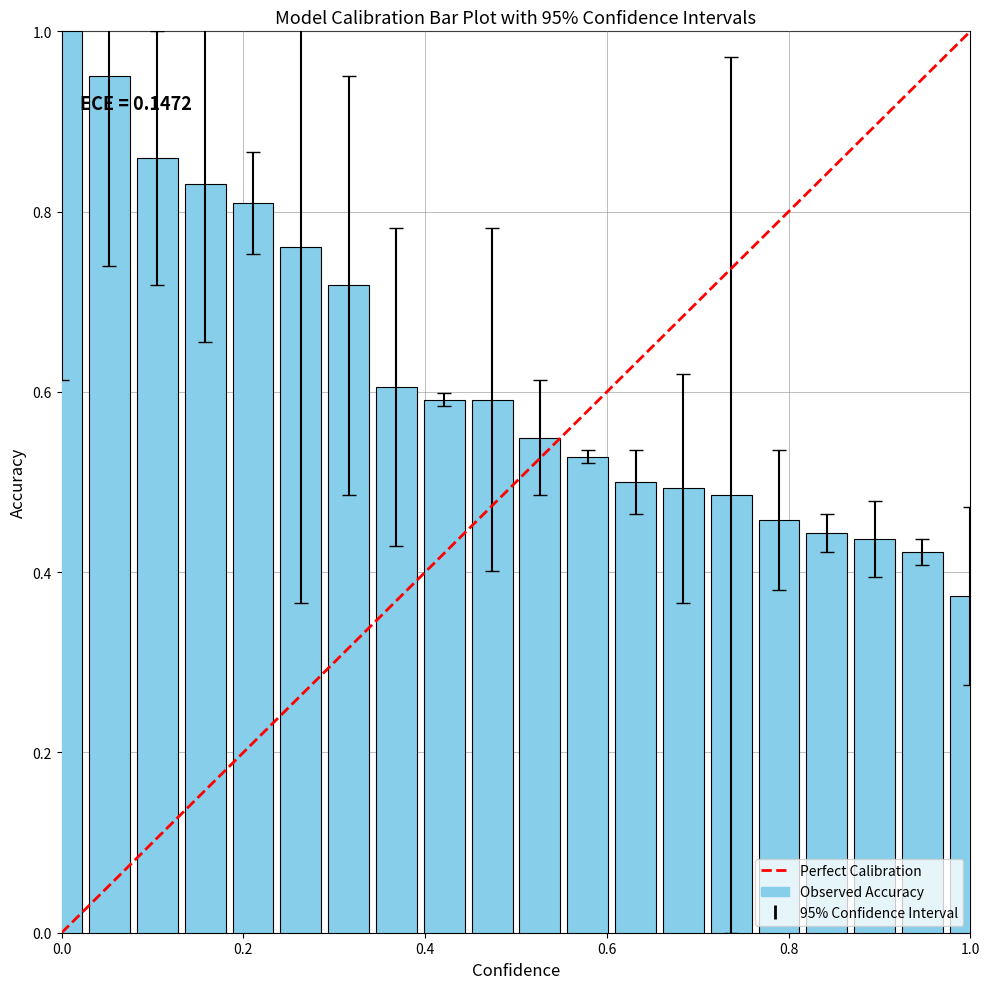

What is the value of the 10th bar from the left?

0.6